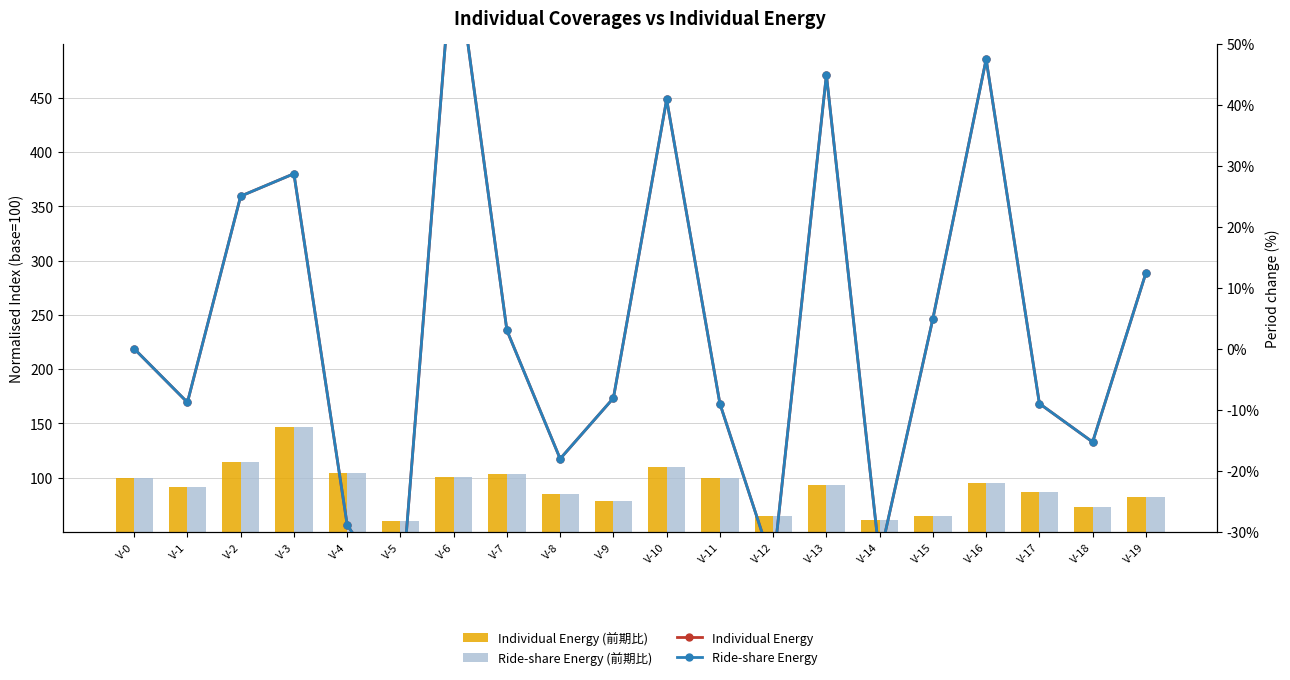

What is the smallest value displayed?

-42.4